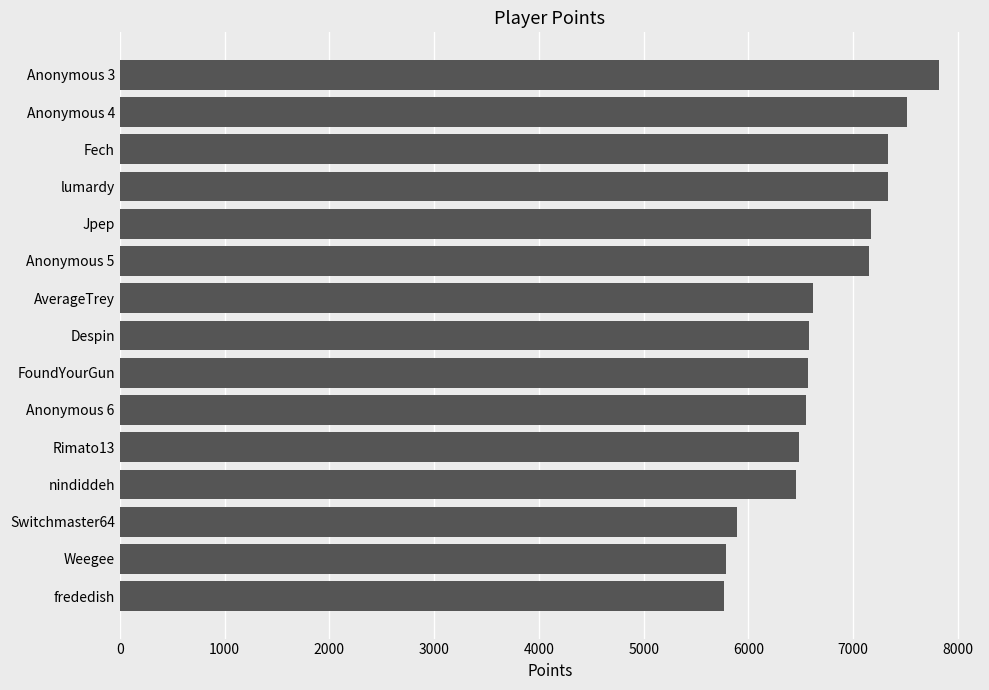

What is the smallest value displayed?

5764